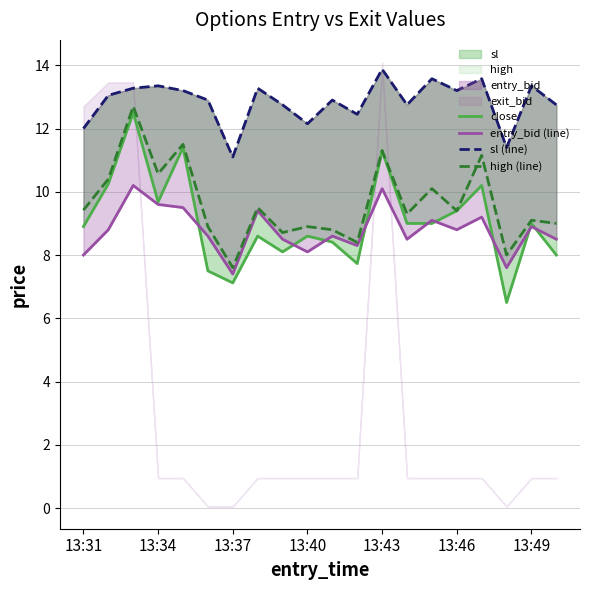

True or false: high (line) and close intersect in this chart.

False